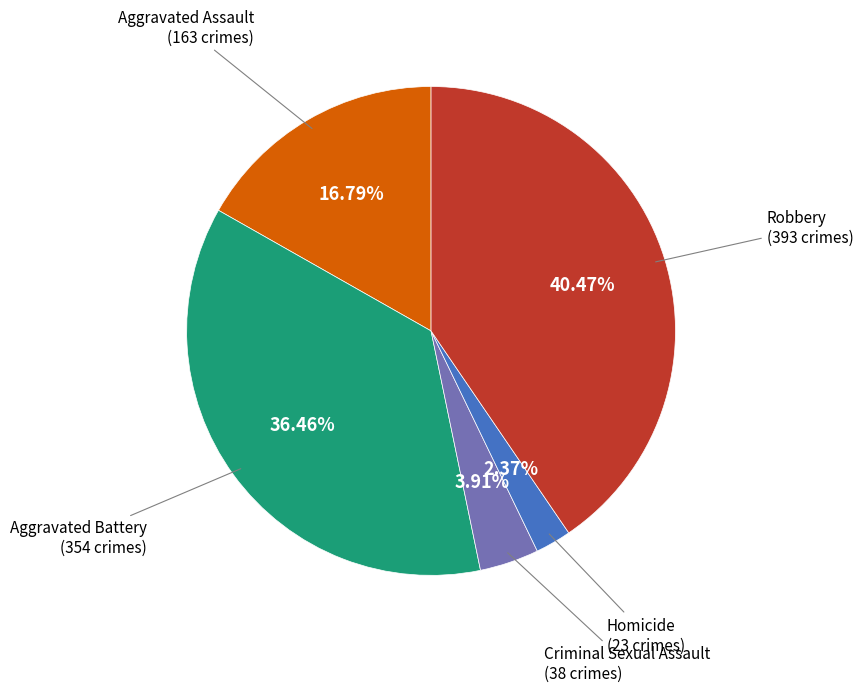

Does any single category account for the majority?

No